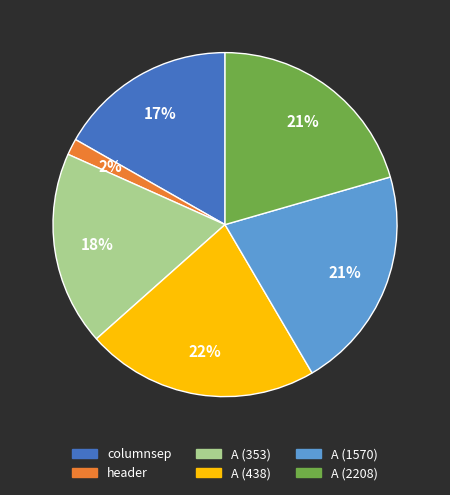

To the nearest percent, what is the difference between the largest and smallest slice percentages?

20%